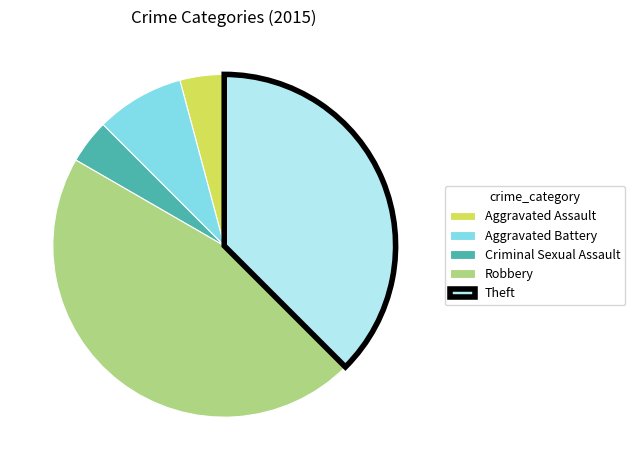

Combined, do Aggravated Battery and Criminal Sexual Assault account for over 50%?

No